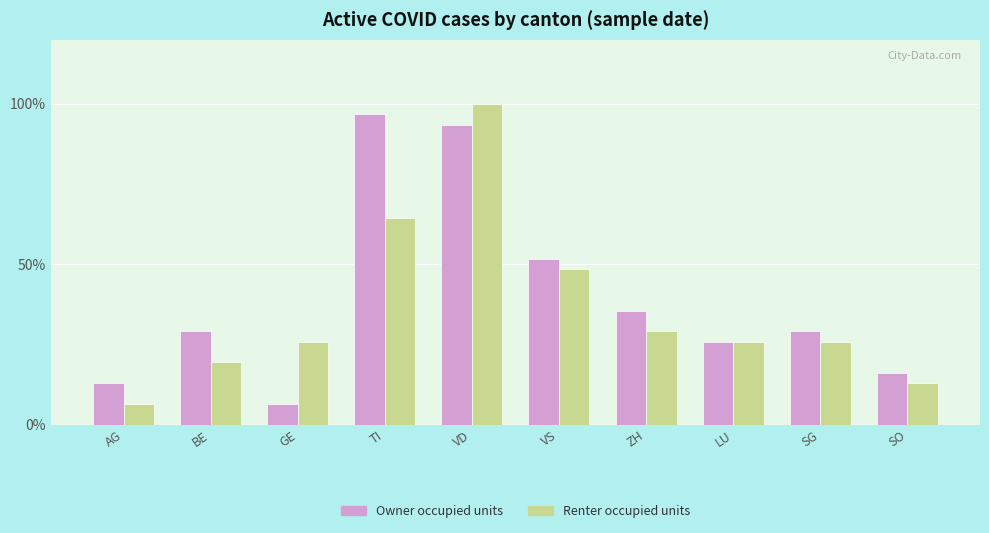

At VD, list the series in order from smallest to largest.

Owner occupied units, Renter occupied units